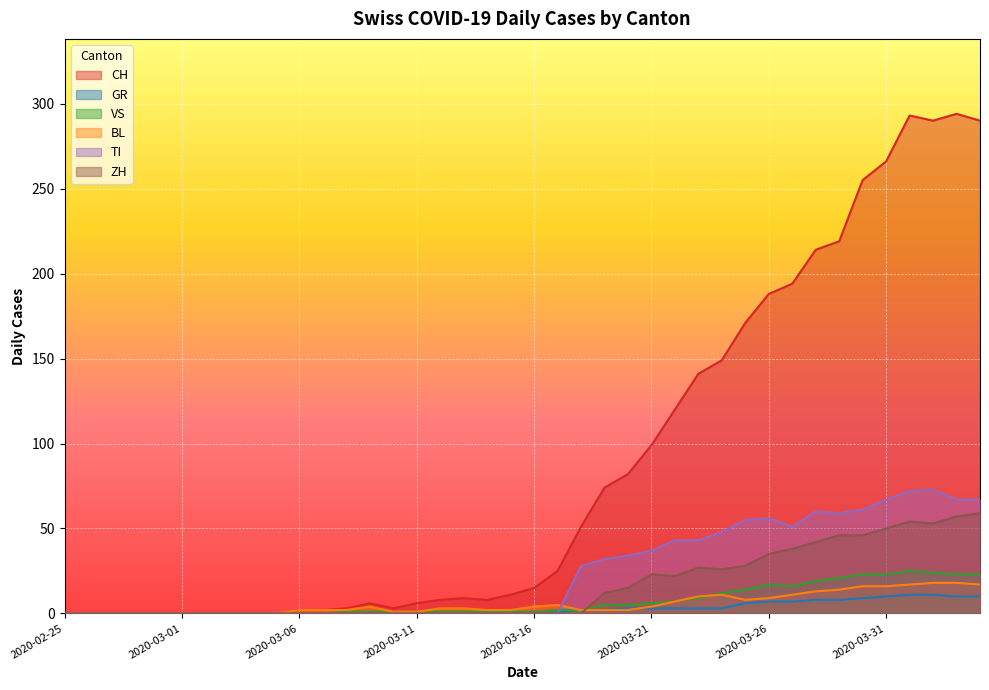

Between 2020-03-16 and 2020-04-01, which is larger?

2020-04-01